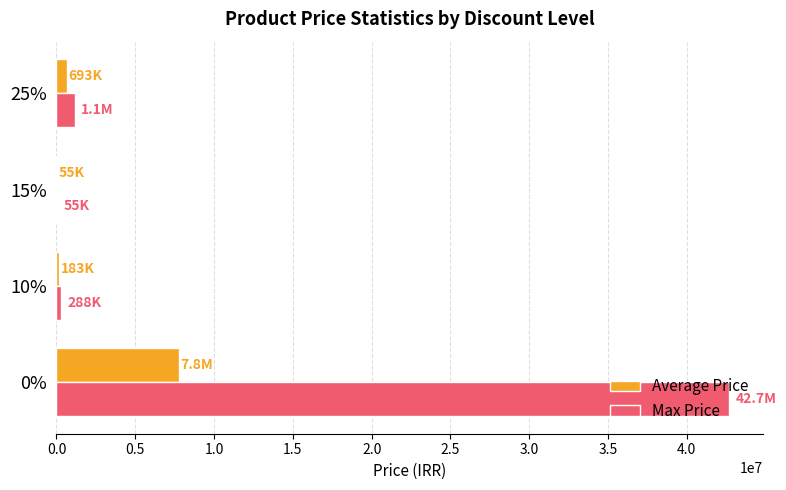

What are all the series names shown in the legend?

Average Price, Max Price